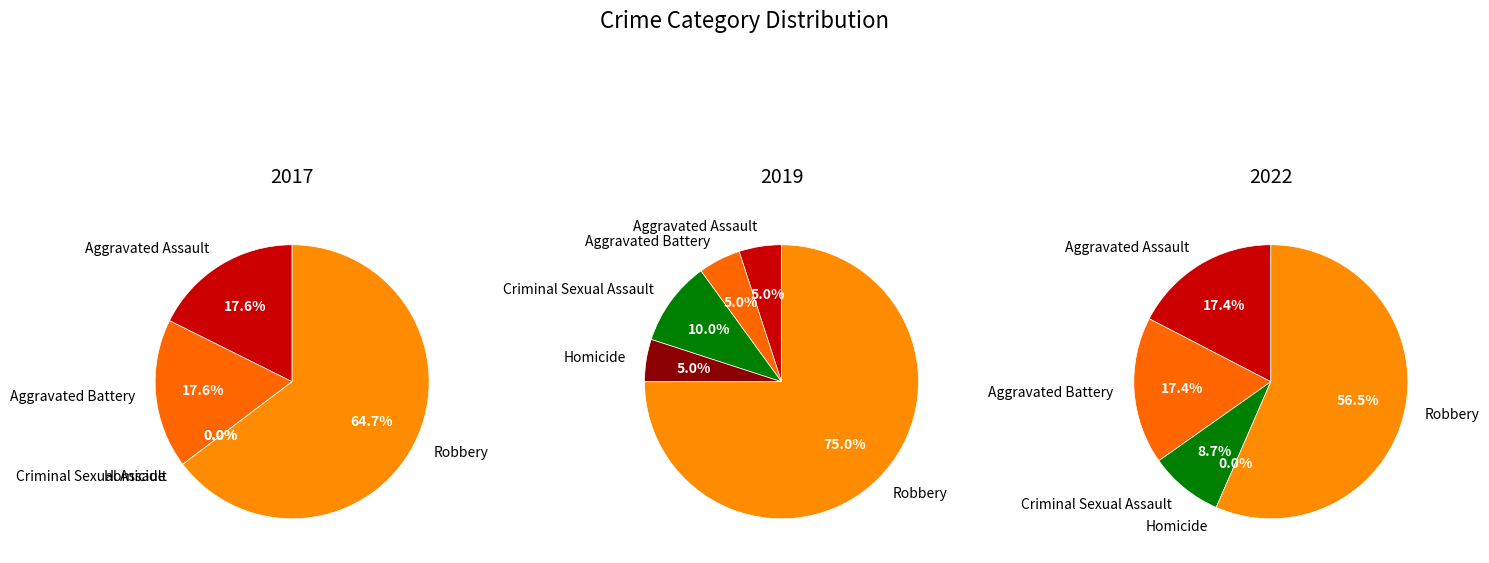

What percentage is NOT represented by Criminal Sexual Assault?

90.0%